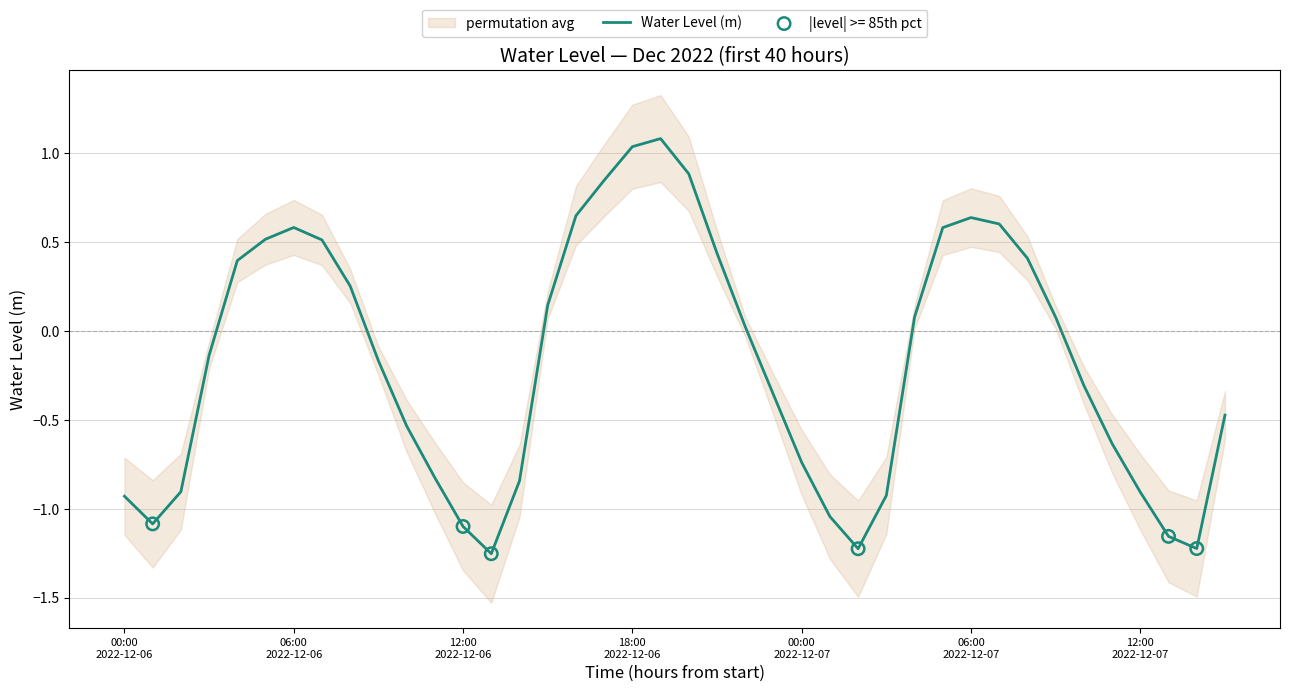

Between 26 and 18, which is larger?

18